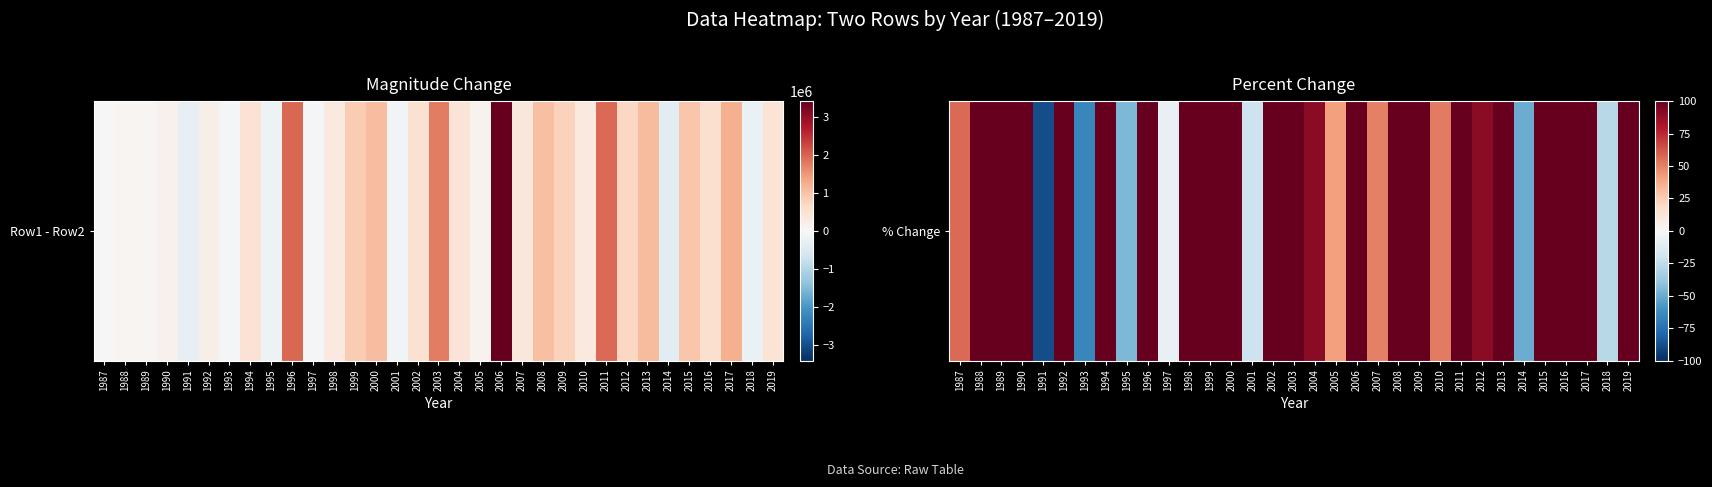

What is the change in value from 1989 to 2003?

+213.8